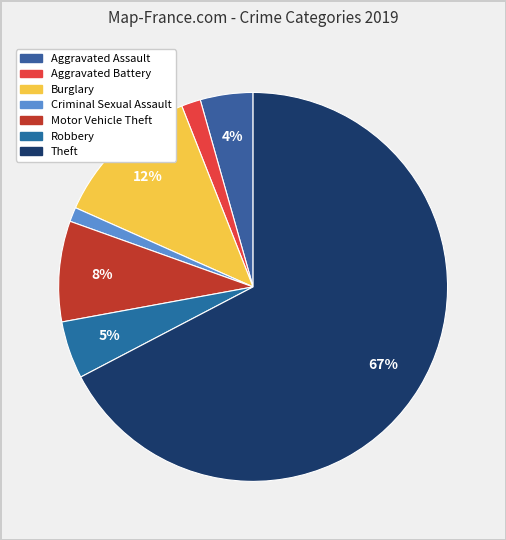

Is it true that Aggravated Assault is 12% of the pie?

False